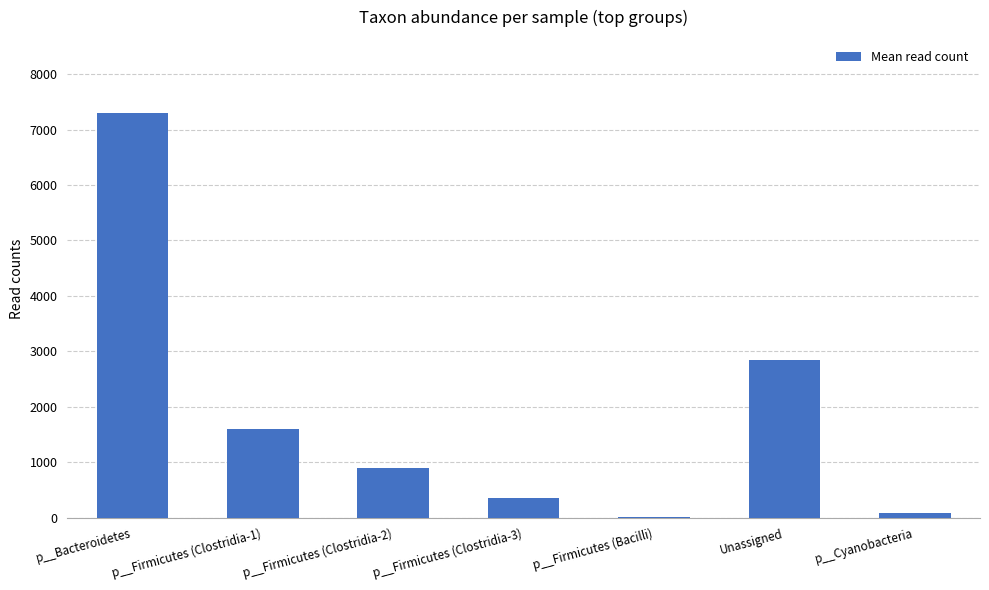

At which category does the chart reach its peak across all series?

p__Bacteroidetes